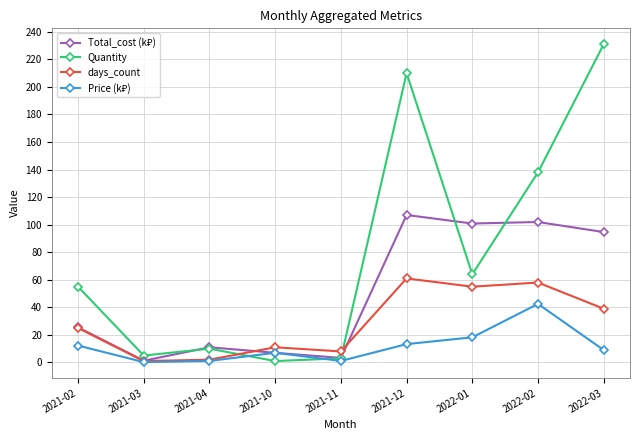

What is the label of the 5th point from the left?

2021-11